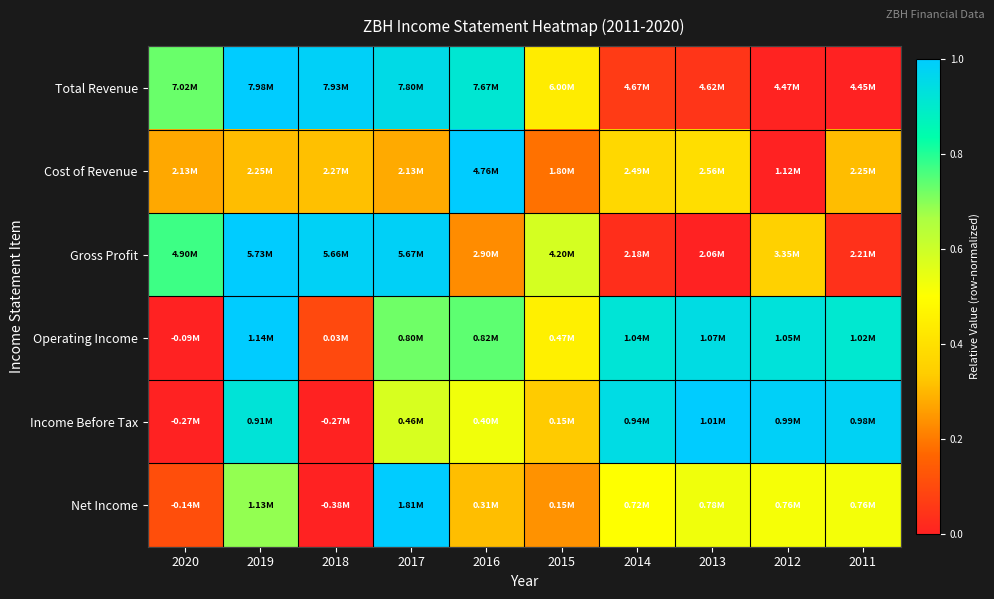

Reading left to right, transcribe all the data shown in this chart.

Total Revenue: 2020=0.7	2019=1.0	2018=1.0	2017=0.9	2016=0.9	2015=0.4	2014=0.1	2013=0.0	2012=0.0	2011=0.0
Cost of Revenue: 2020=0.3	2019=0.3	2018=0.3	2017=0.3	2016=1.0	2015=0.2	2014=0.4	2013=0.4	2012=0.0	2011=0.3
Gross Profit: 2020=0.8	2019=1.0	2018=1.0	2017=1.0	2016=0.2	2015=0.6	2014=0.0	2013=0.0	2012=0.4	2011=0.0
Operating Income: 2020=0.0	2019=1.0	2018=0.1	2017=0.7	2016=0.7	2015=0.5	2014=0.9	2013=0.9	2012=0.9	2011=0.9
Income Before Tax: 2020=0.0	2019=0.9	2018=0.0	2017=0.6	2016=0.5	2015=0.3	2014=0.9	2013=1.0	2012=1.0	2011=1.0
Net Income: 2020=0.1	2019=0.7	2018=0.0	2017=1.0	2016=0.3	2015=0.2	2014=0.5	2013=0.5	2012=0.5	2011=0.5